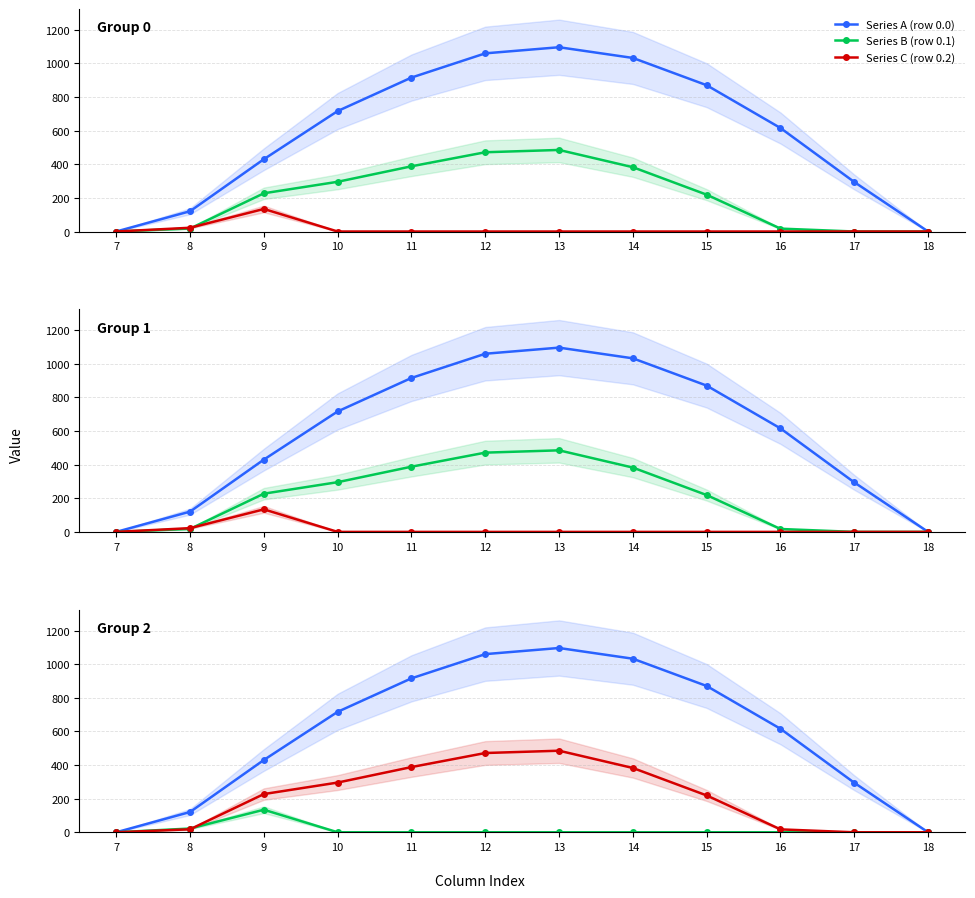

What is the value of the Series B (row 0.1) point at the 5th from the left?

388.1